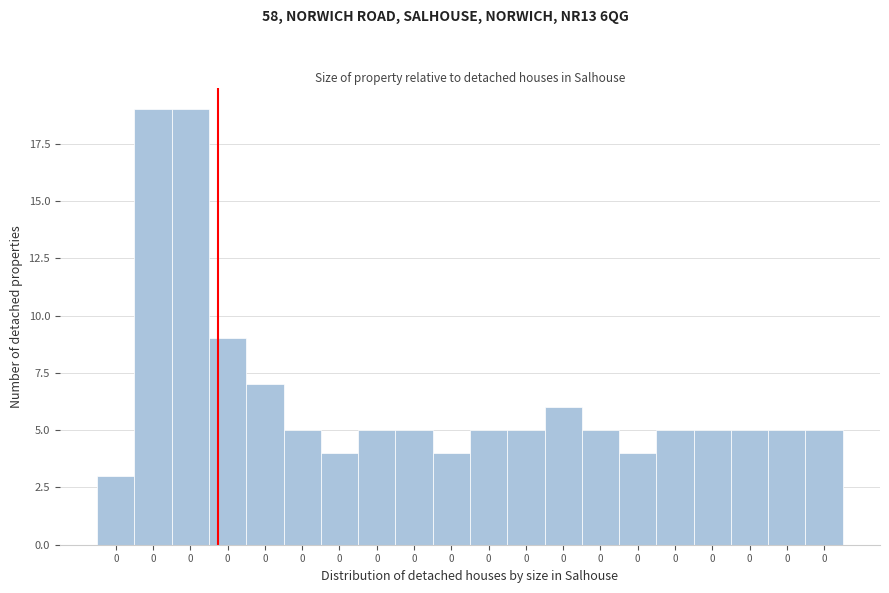

How many bars are there in total?

20